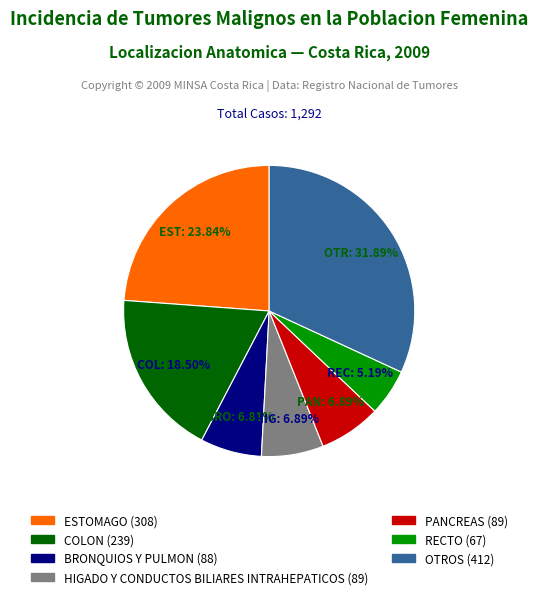

Combined, do OTROS and PANCREAS account for over 50%?

No